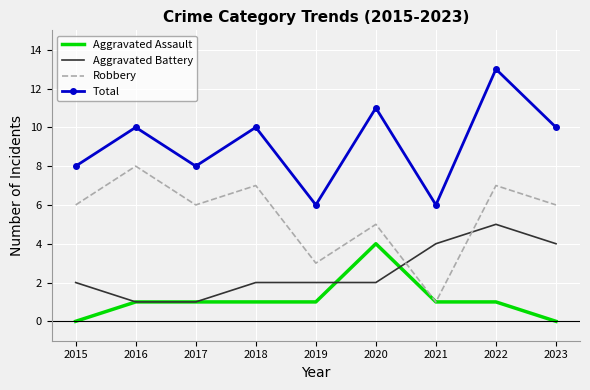

In Total, how many points are lower than both neighbors (excluding endpoints)?

3